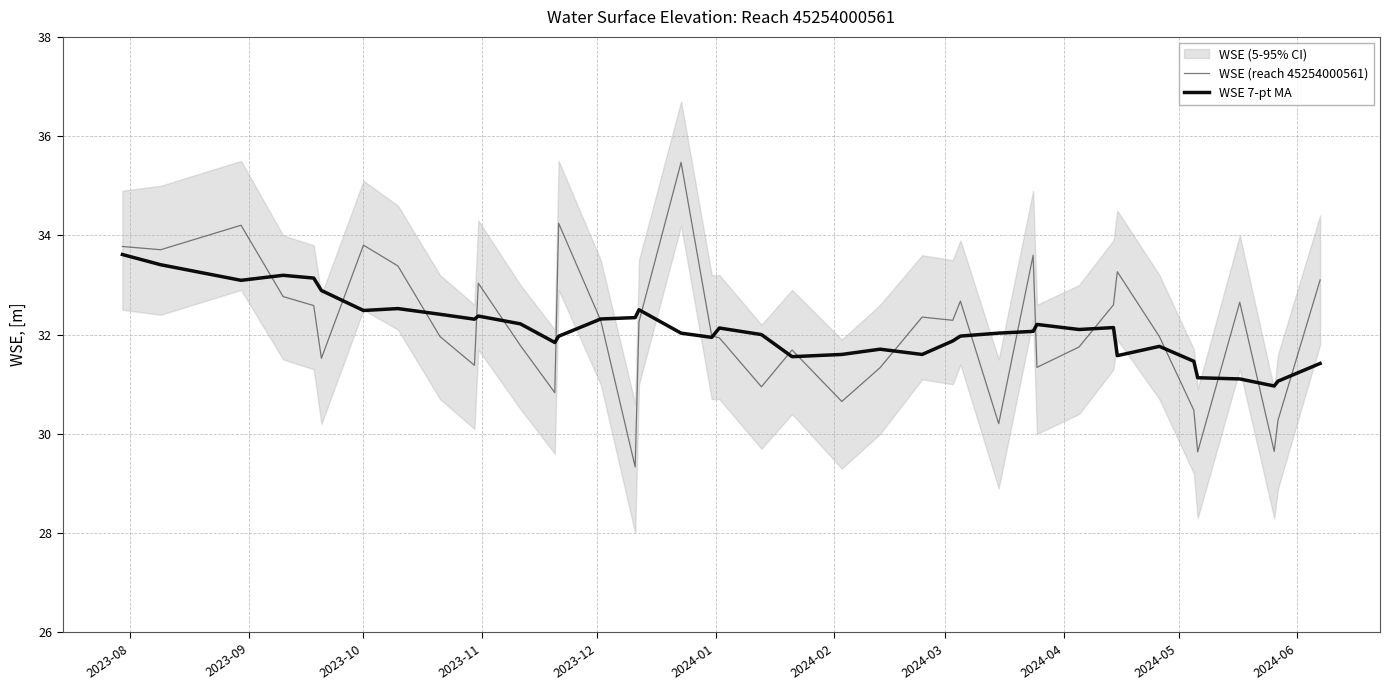

What is the lowest value of the WSE (reach 45254000561) series?

29.3